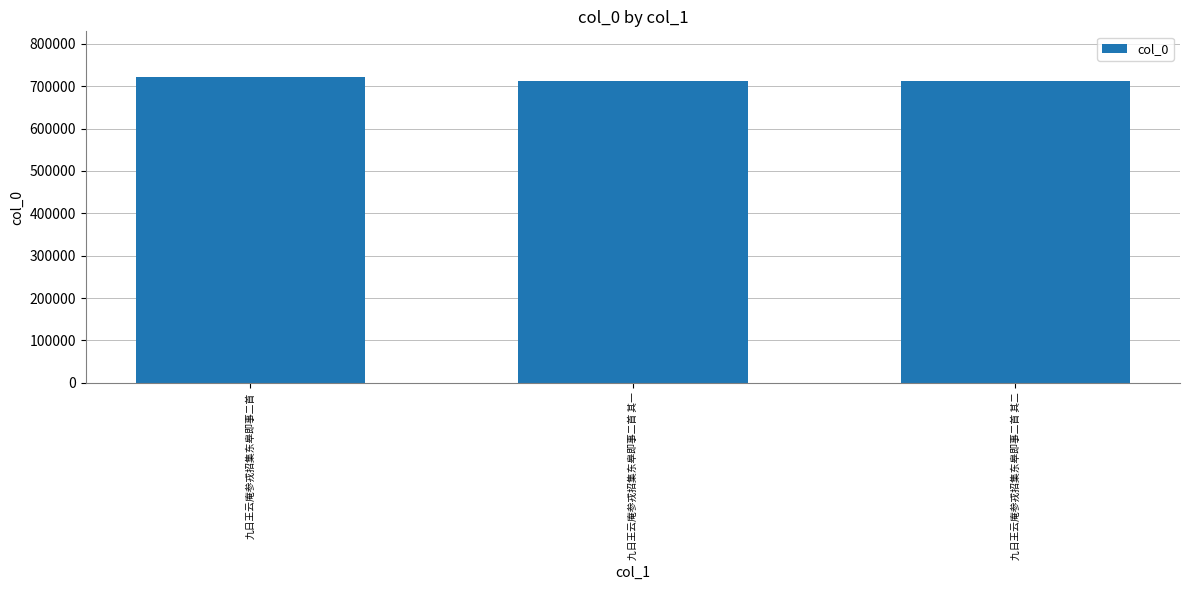

What is the change in value from 九日王云庵参戎招集东皋即事二首 其一 to 九日王云庵参戎招集东皋即事二首 其二?

+1